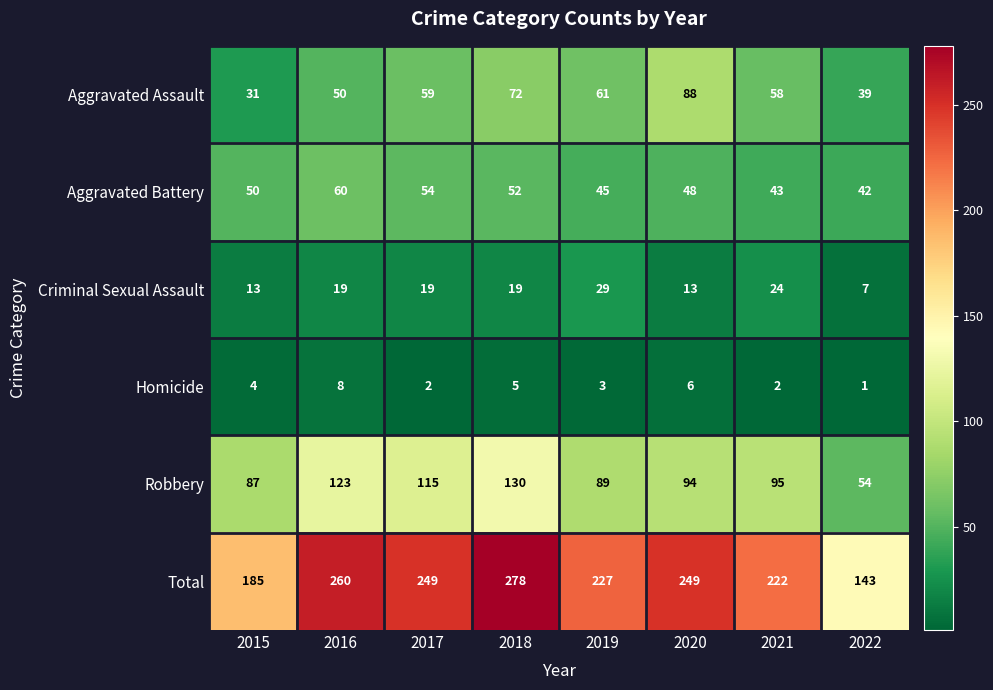

Which series changed the most between 2015 and 2017?

Total